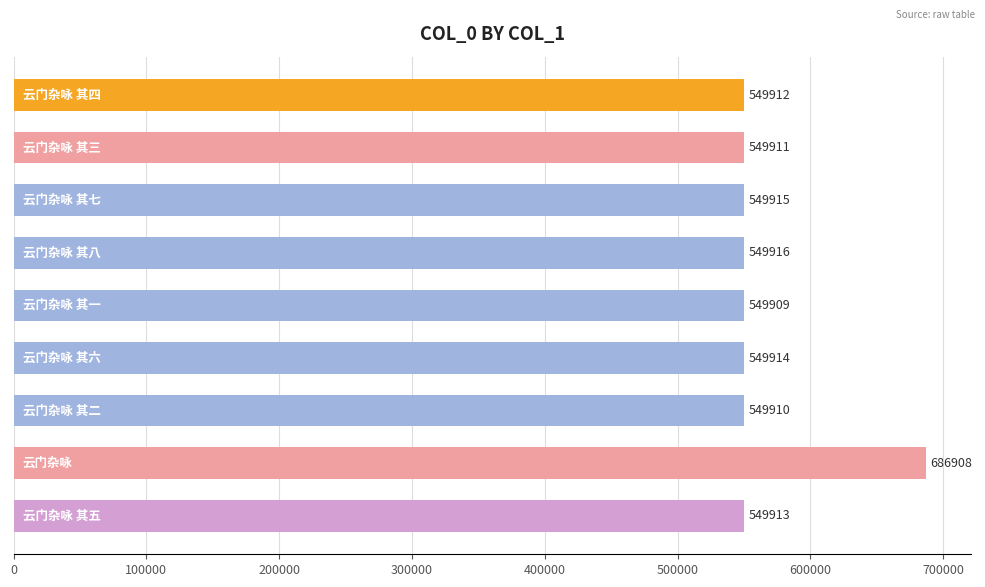

What is the average value?

565134